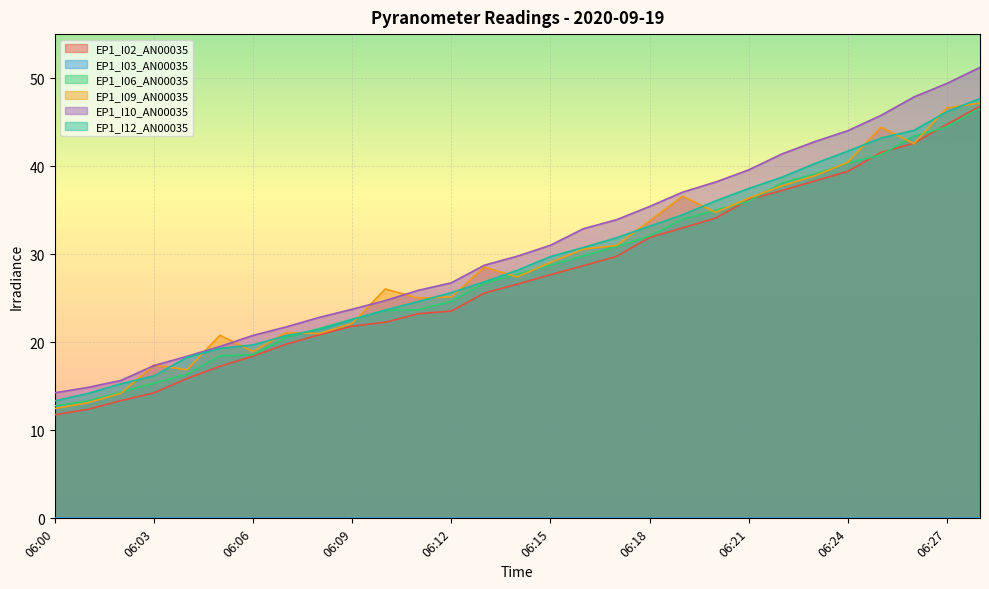

What is the average value of the EP1_I12_AN00035 series?

29.2